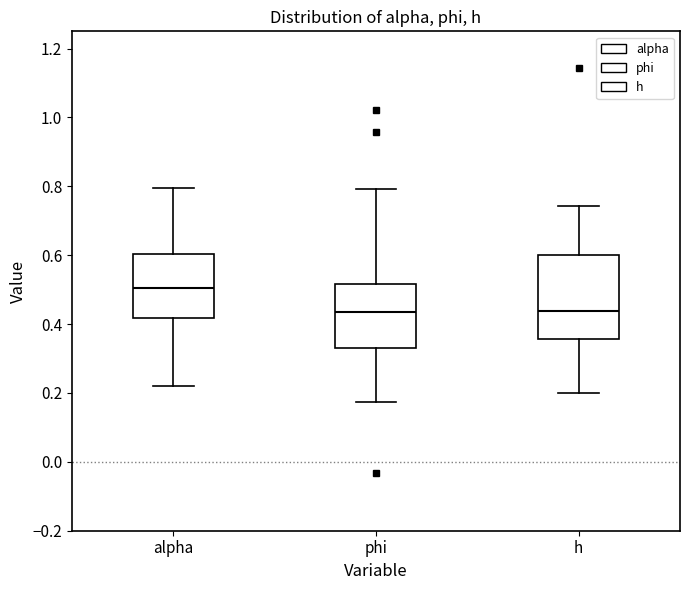

Which box is the tallest, from its lower edge to its upper edge?

h